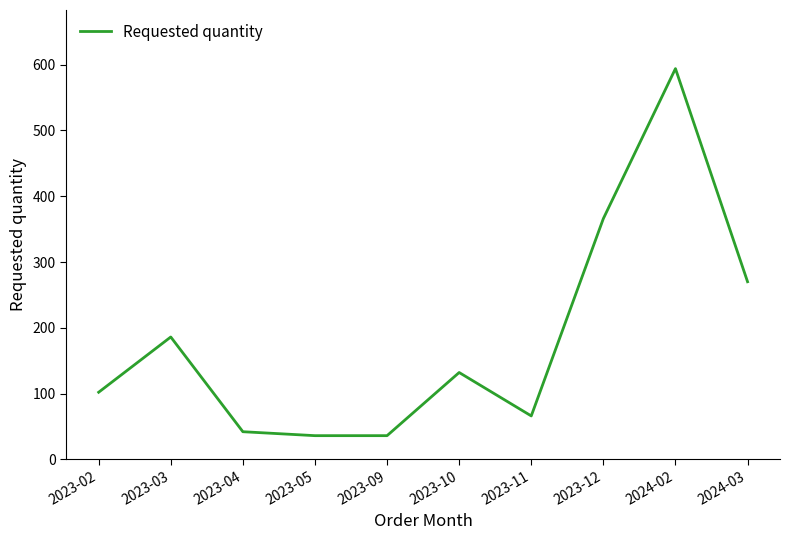

What is the smallest value displayed?

36